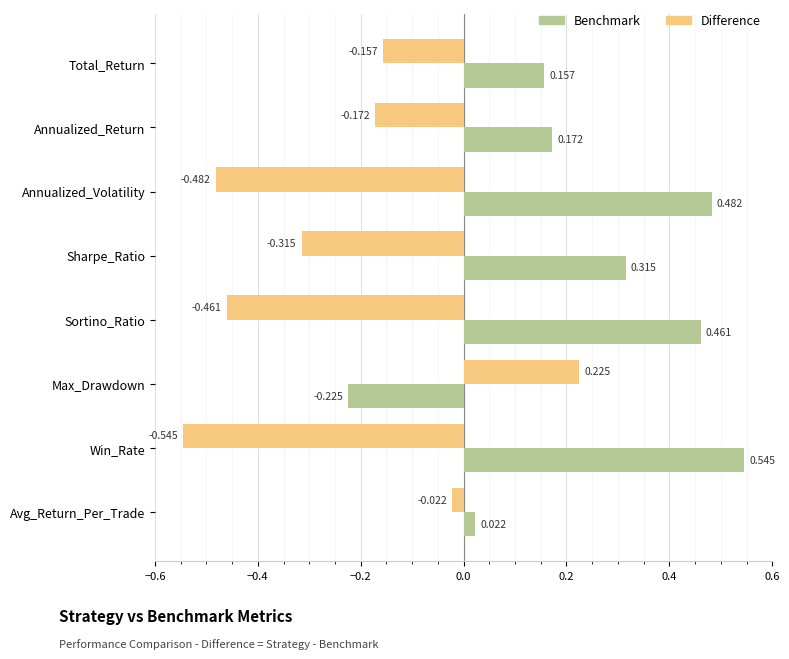

Which series has the largest total across all categories?

Benchmark